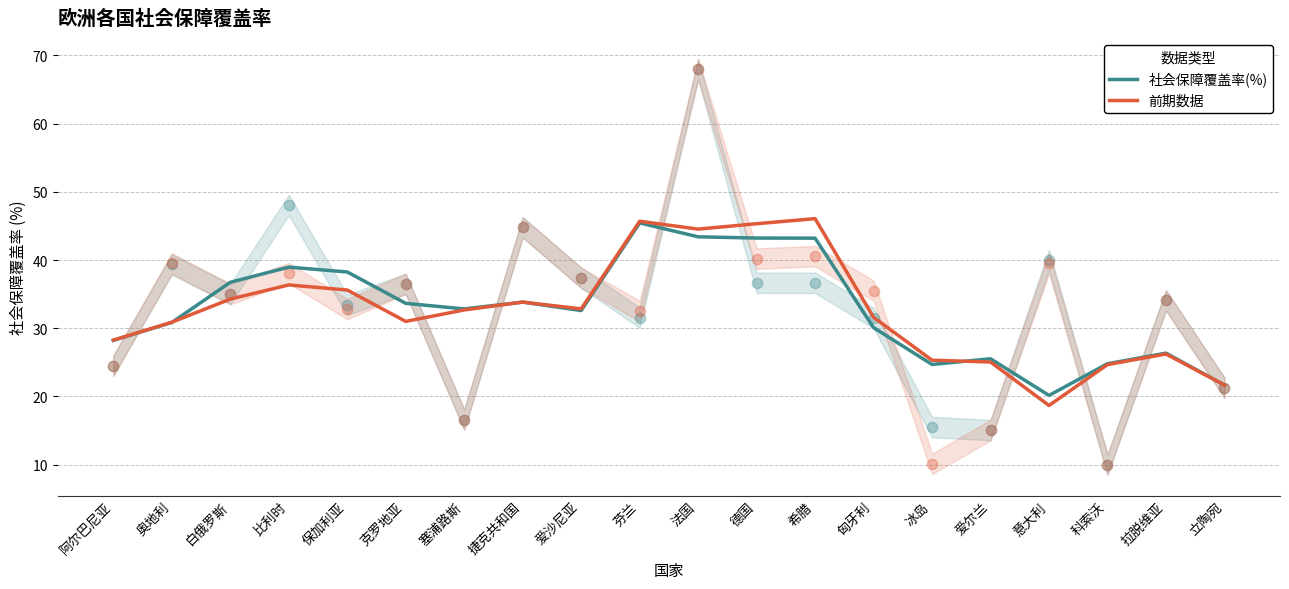

At which category is the sum across all series the highest?

芬兰